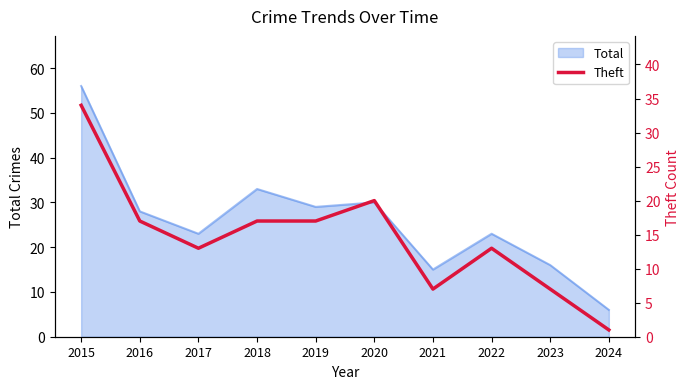

The Total series shows 16 at 2019. True or false?

False